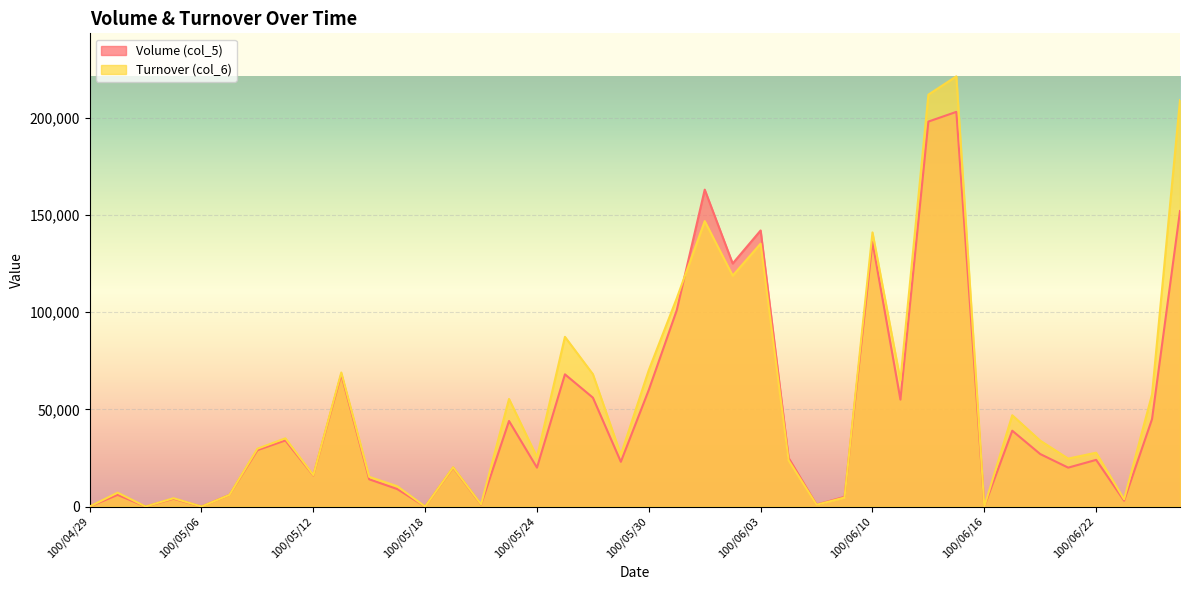

What is the label of the 30th point from the right?

100/05/16